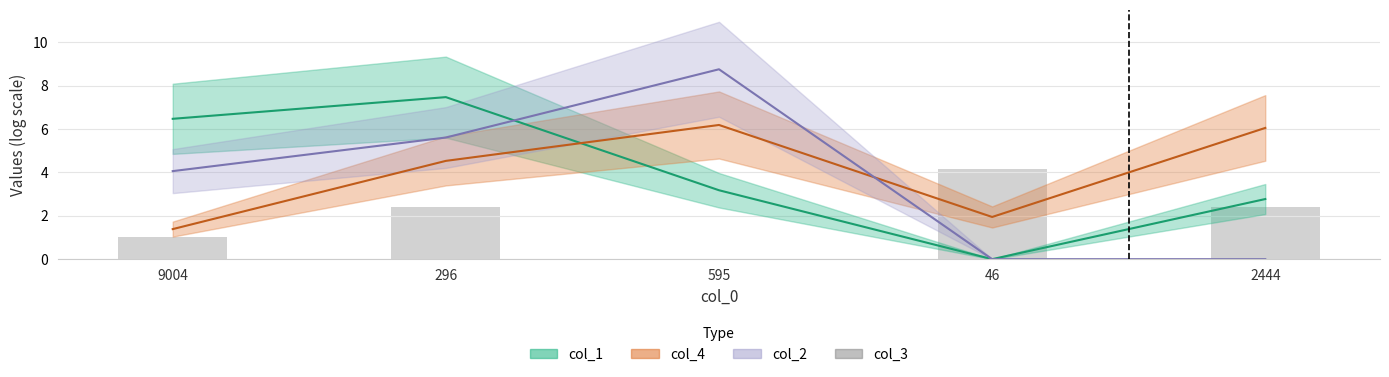

Reading left to right, list all the values displayed in this chart.

9004=1.0	296=2.4	595=0.0	46=4.2	2444=2.4